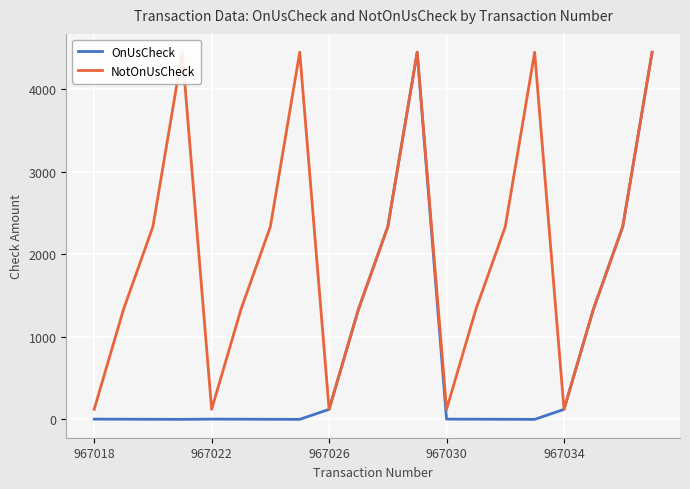

How many NotOnUsCheck values are between 1333 and 4444?

15